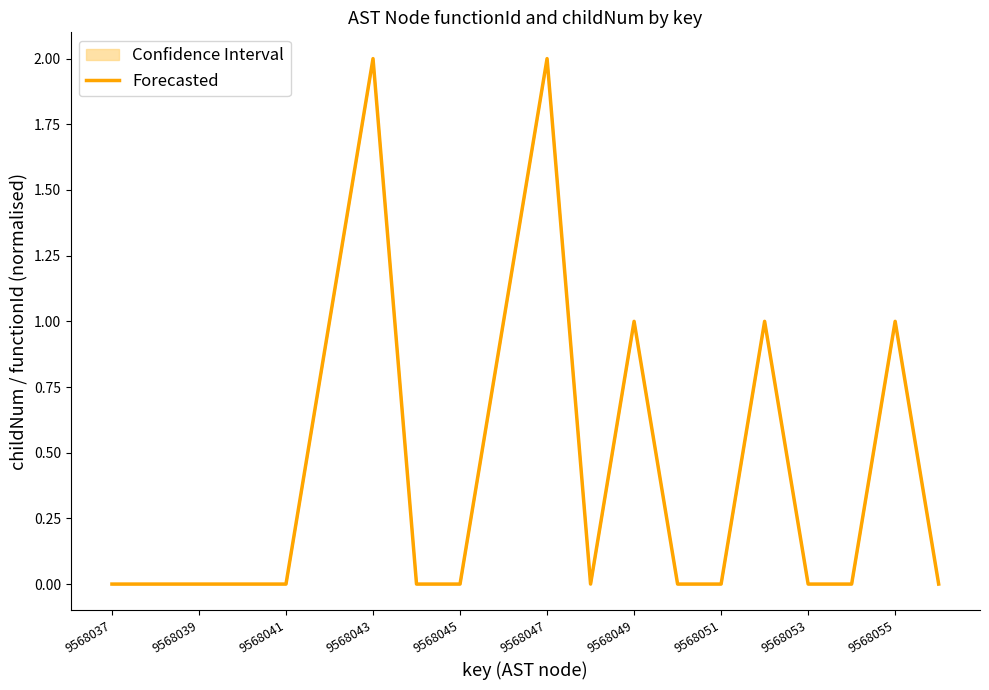

Between 9568043 and 9568045, which is larger?

9568043